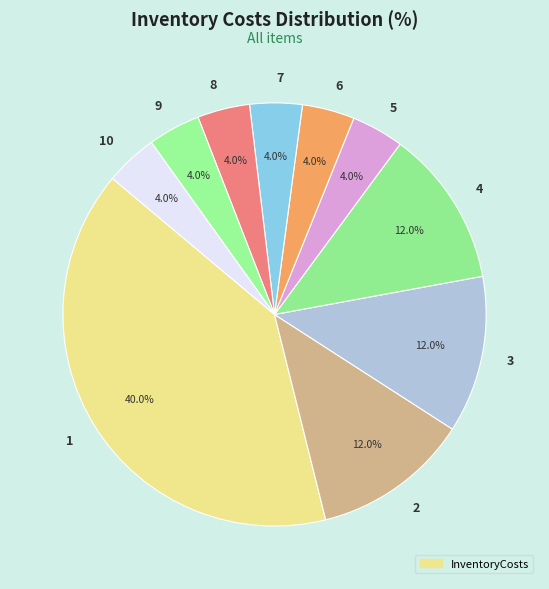

What portion of the pie excludes 5?

96.0%